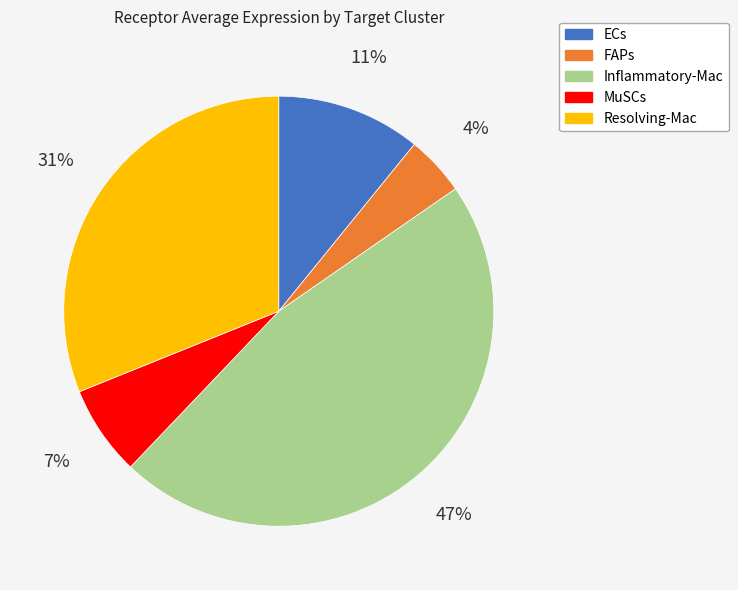

Does Resolving-Mac account for over 50% of the chart?

No